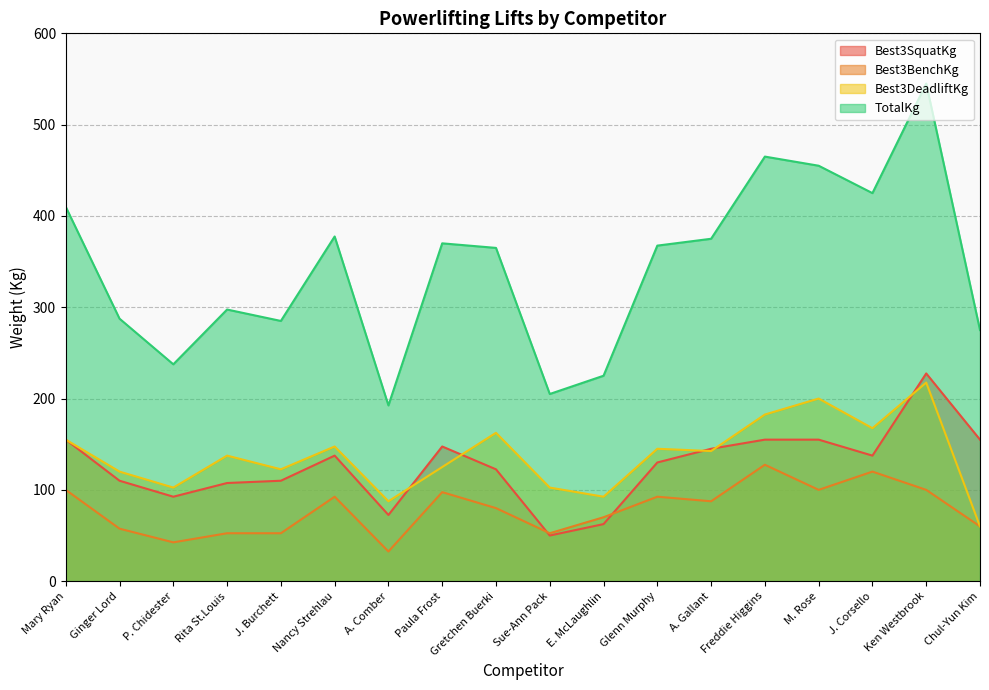

Reading left to right, extract all data points from this chart.

Best3SquatKg: Mary Ryan=155.0	Ginger Lord=110.0	P. Chidester=92.5	Rita St.Louis=107.5	J. Burchett=110.0	Nancy Strehlau=137.5	A. Comber=72.5	Paula Frost=147.5	Gretchen Buerki=122.5	Sue-Ann Pack=50.0	E. McLaughlin=62.5	Glenn Murphy=130.0	A. Gallant=145.0	Freddie Higgins=155.0	M. Rose=155.0	J. Corsello=137.5	Ken Westbrook=227.5	Chul-Yun Kim=155.0
Best3BenchKg: Mary Ryan=100.0	Ginger Lord=57.5	P. Chidester=42.5	Rita St.Louis=52.5	J. Burchett=52.5	Nancy Strehlau=92.5	A. Comber=32.5	Paula Frost=97.5	Gretchen Buerki=80.0	Sue-Ann Pack=52.5	E. McLaughlin=70.0	Glenn Murphy=92.5	A. Gallant=87.5	Freddie Higgins=127.5	M. Rose=100.0	J. Corsello=120.0	Ken Westbrook=100.0	Chul-Yun Kim=60.0
Best3DeadliftKg: Mary Ryan=155.0	Ginger Lord=120.0	P. Chidester=102.5	Rita St.Louis=137.5	J. Burchett=122.5	Nancy Strehlau=147.5	A. Comber=87.5	Paula Frost=125.0	Gretchen Buerki=162.5	Sue-Ann Pack=102.5	E. McLaughlin=92.5	Glenn Murphy=145.0	A. Gallant=142.5	Freddie Higgins=182.5	M. Rose=200.0	J. Corsello=167.5	Ken Westbrook=217.5	Chul-Yun Kim=60.0
TotalKg: Mary Ryan=410.0	Ginger Lord=287.5	P. Chidester=237.5	Rita St.Louis=297.5	J. Burchett=285.0	Nancy Strehlau=377.5	A. Comber=192.5	Paula Frost=370.0	Gretchen Buerki=365.0	Sue-Ann Pack=205.0	E. McLaughlin=225.0	Glenn Murphy=367.5	A. Gallant=375.0	Freddie Higgins=465.0	M. Rose=455.0	J. Corsello=425.0	Ken Westbrook=545.0	Chul-Yun Kim=275.0